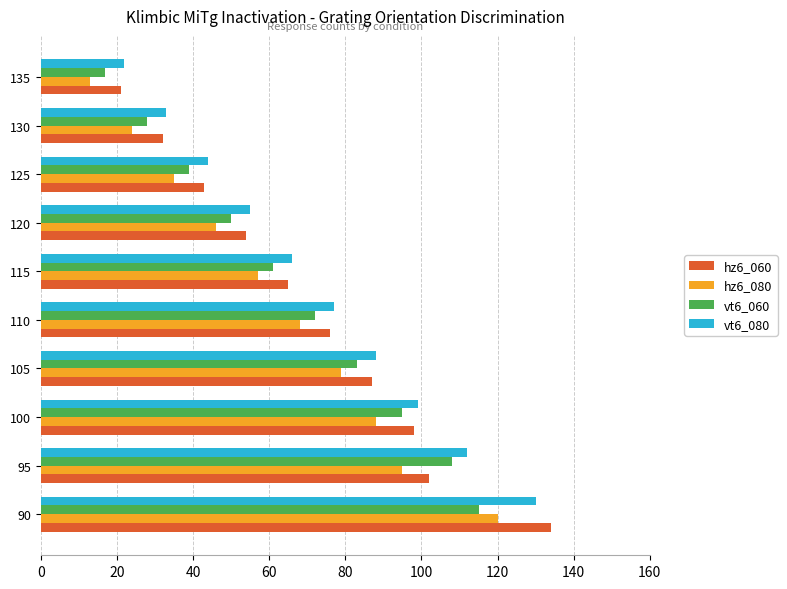

The hz6_060 series shows 56 at 130. True or false?

False